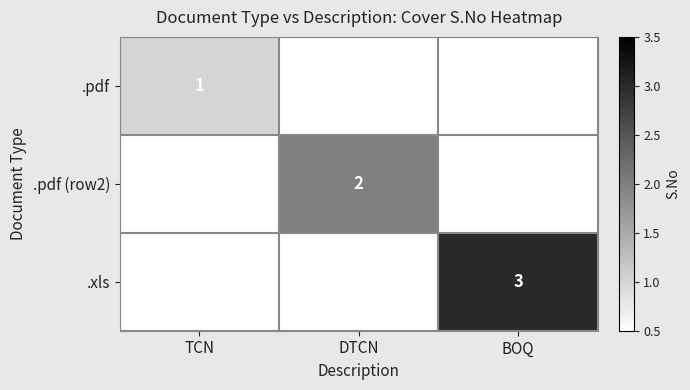

True or false: .pdf has a value of 1 at TCN.

True